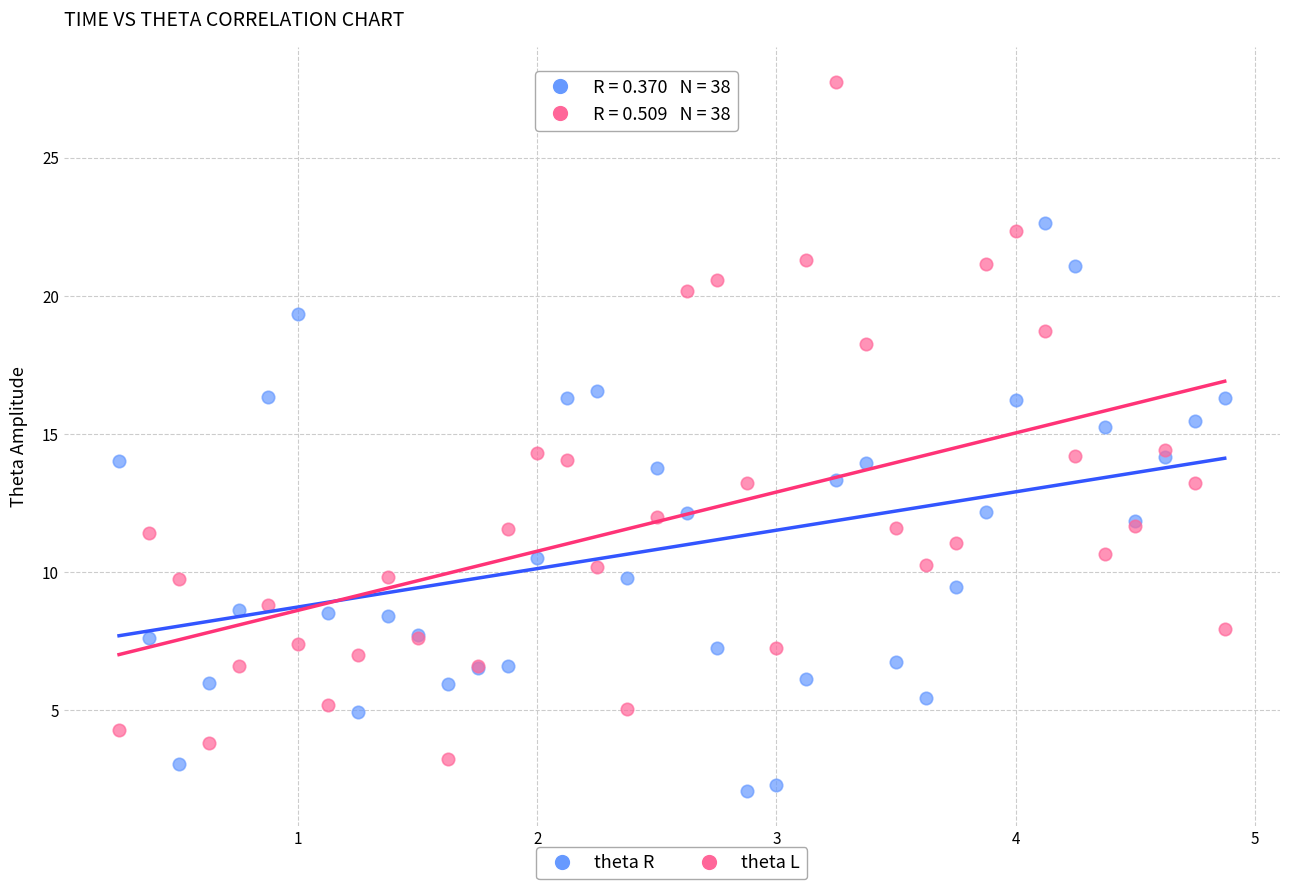

What are all the series names shown in the legend?

theta R, theta L